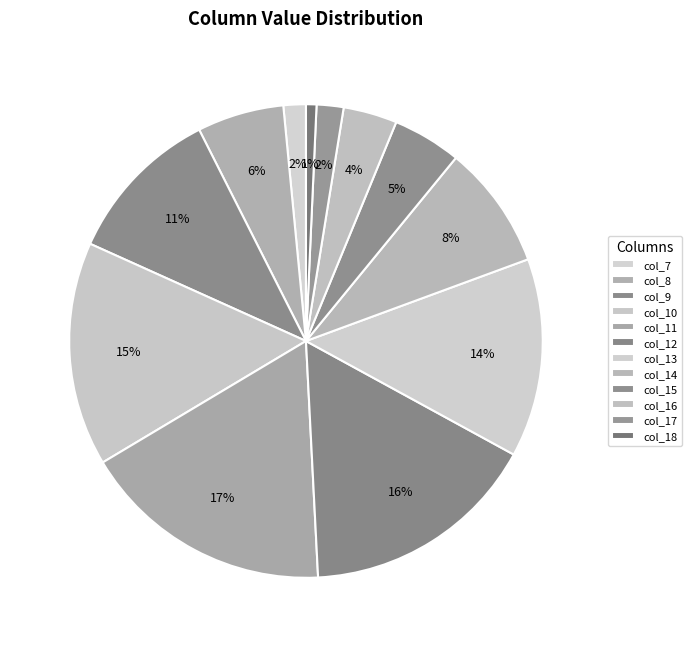

Is there a majority slice in this chart?

No